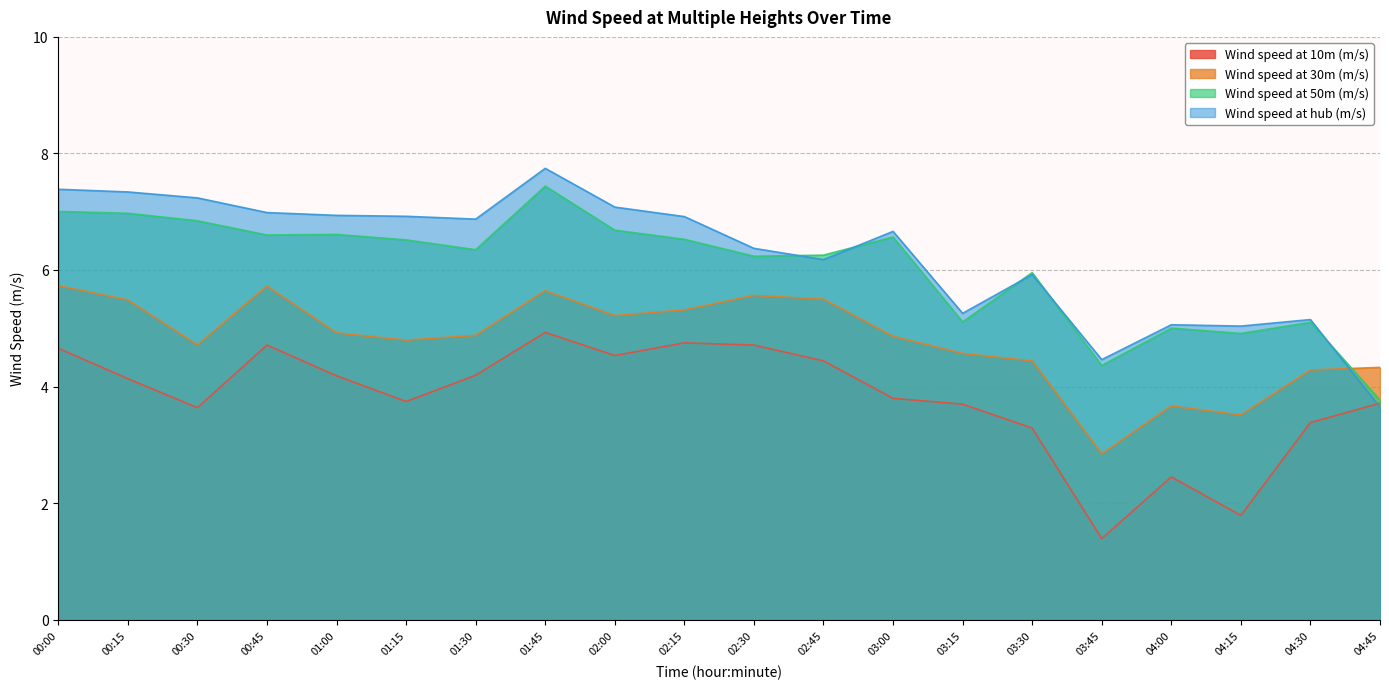

List the labels in order of Wind speed at 10m (m/s) value, largest first.

01:45, 02:15, 00:45, 02:30, 00:00, 02:00, 02:45, 01:30, 01:00, 00:15, 03:00, 01:15, 04:45, 03:15, 00:30, 04:30, 03:30, 04:00, 04:15, 03:45